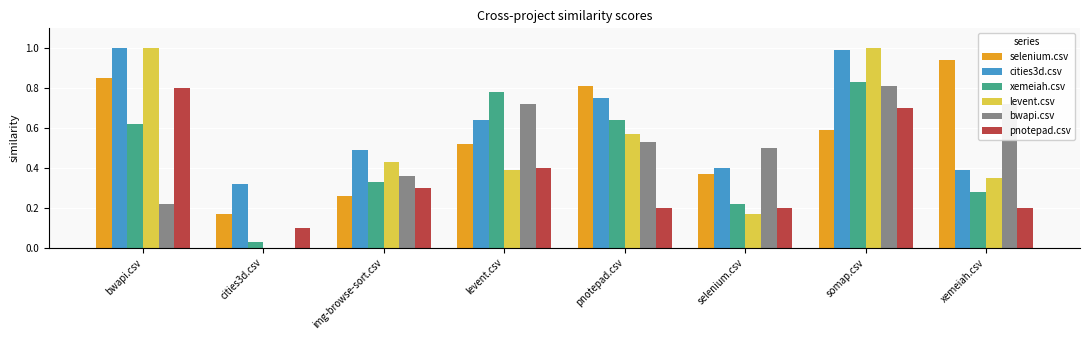

What is the maximum value shown in the chart?

1.0